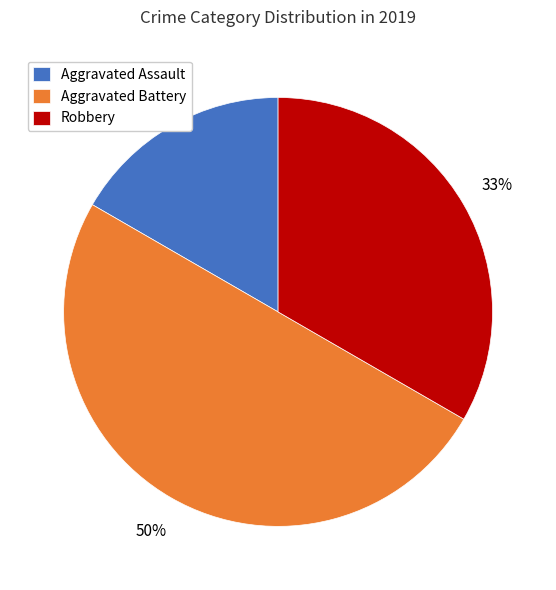

Is Aggravated Assault the majority of the pie?

No